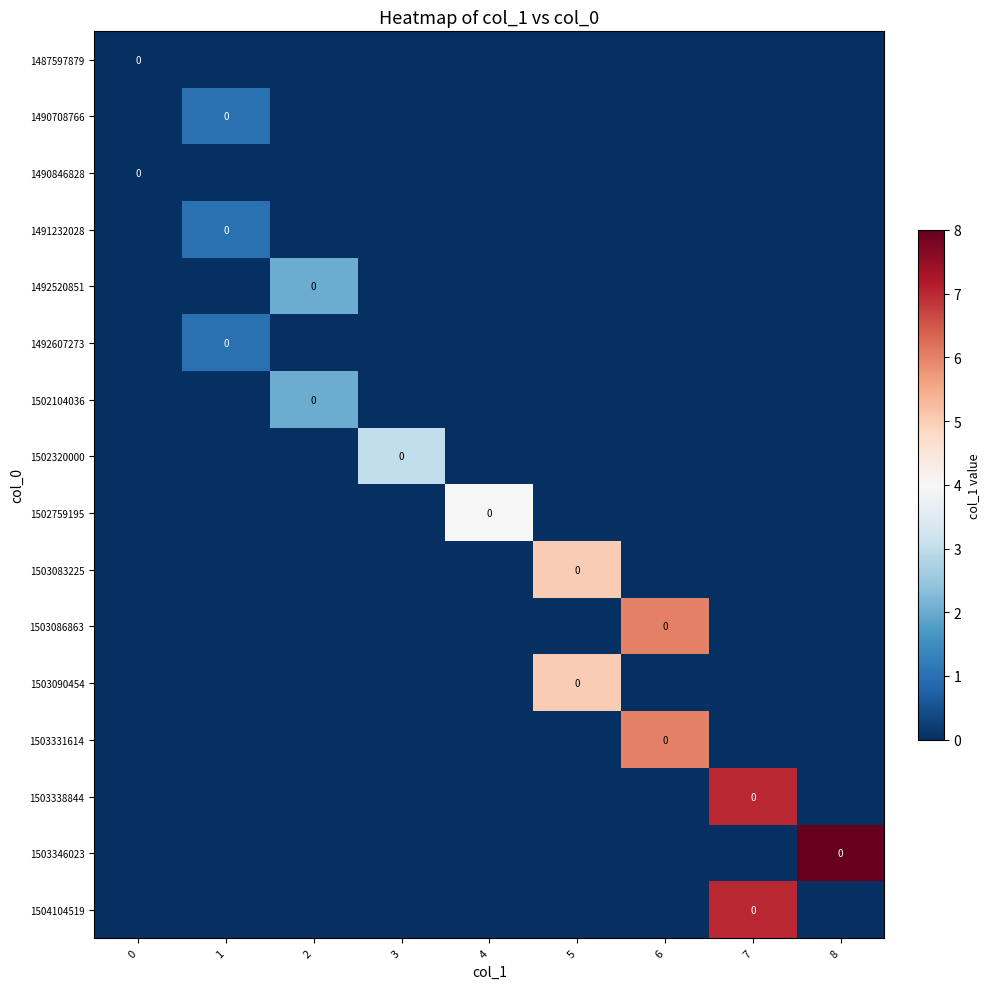

What is the difference between the maximum and minimum values in the 1503331614 series?

6